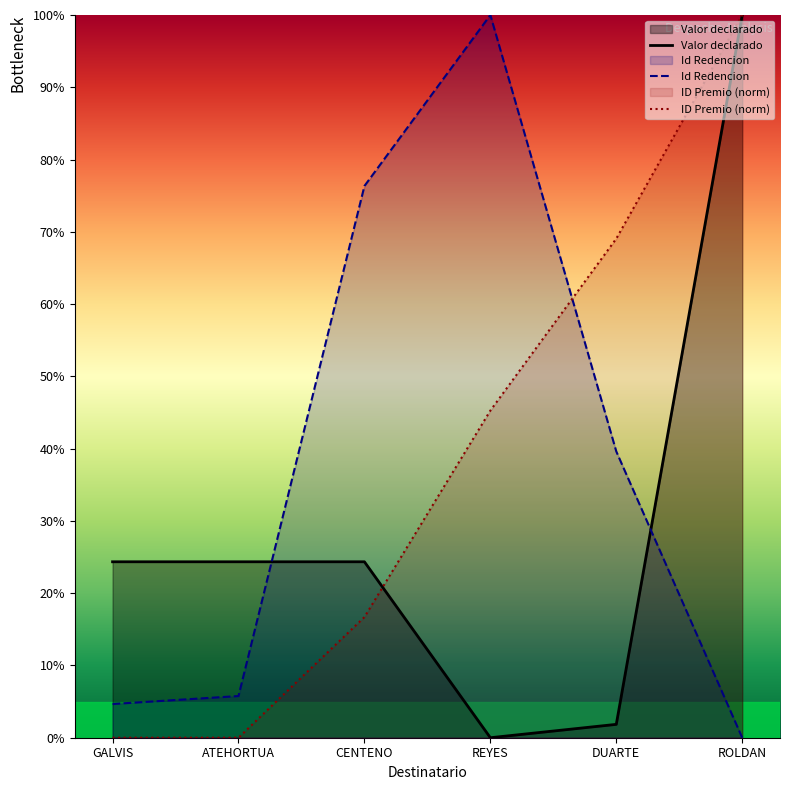

What is the greatest value displayed?

100.0